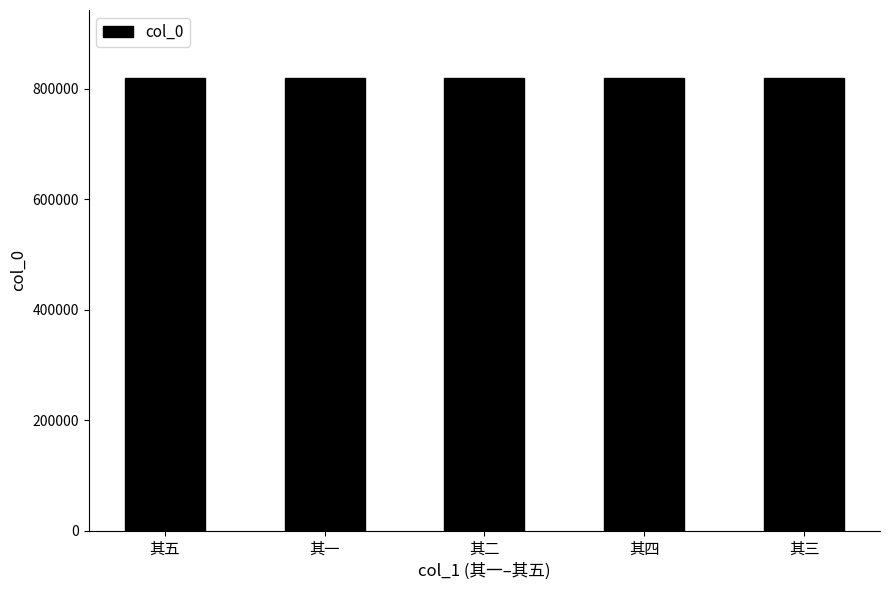

The chart shows a value of 819385 at 其五. True or false?

True